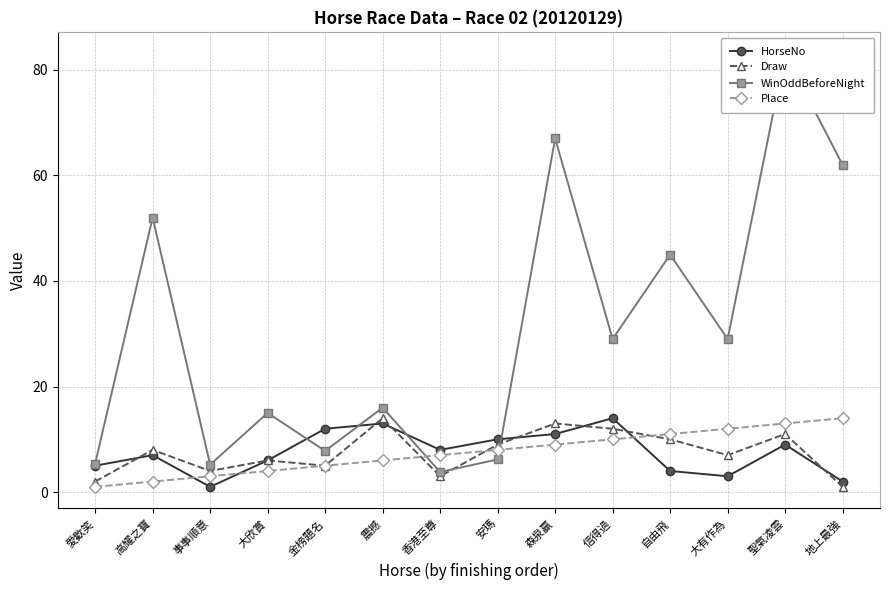

Which series has the largest total across all categories?

WinOddBeforeNight